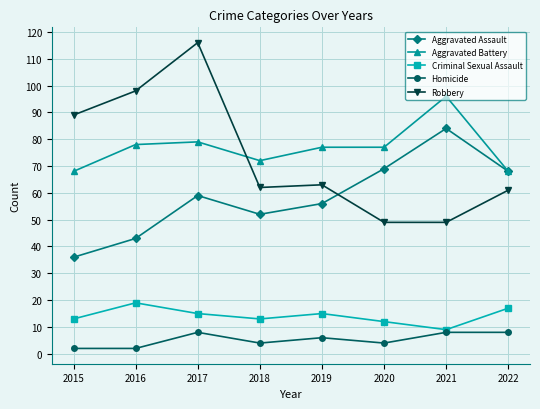

Rank the series at 2016 from lowest to highest value.

Homicide, Criminal Sexual Assault, Aggravated Assault, Aggravated Battery, Robbery